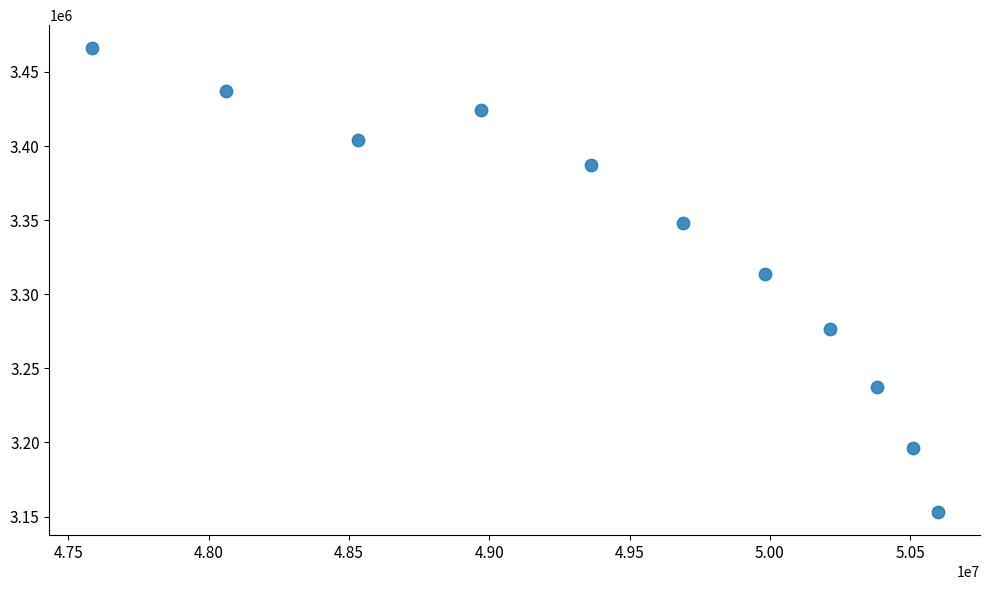

What Y value in the scatter plot is closest to 3309518?

3313352.2